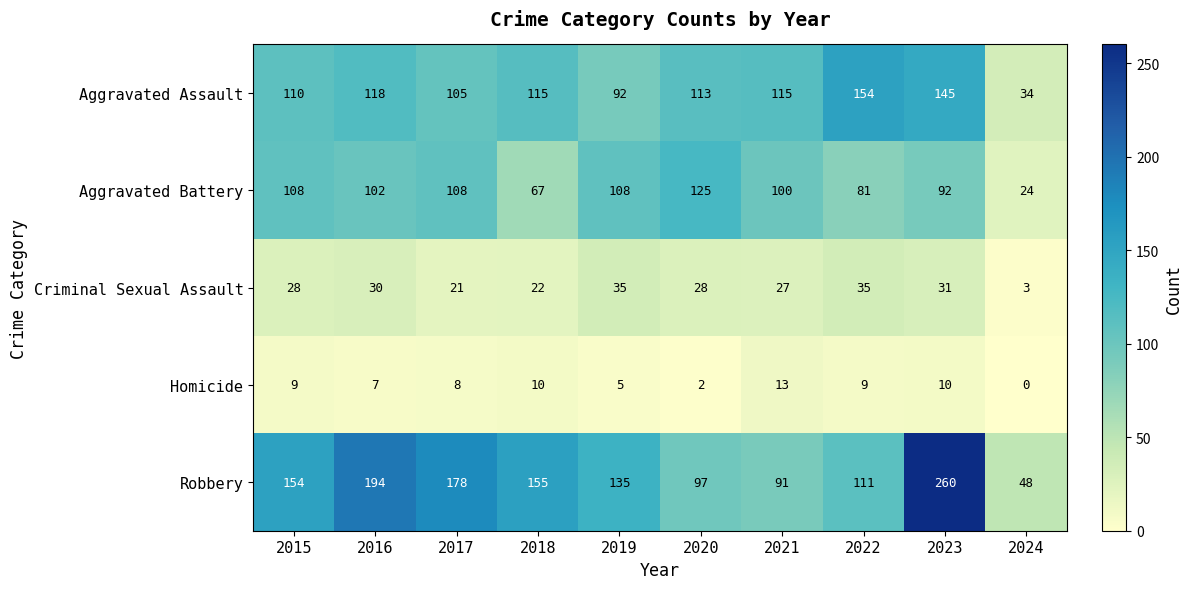

What is the sum of all Robbery values?

1423